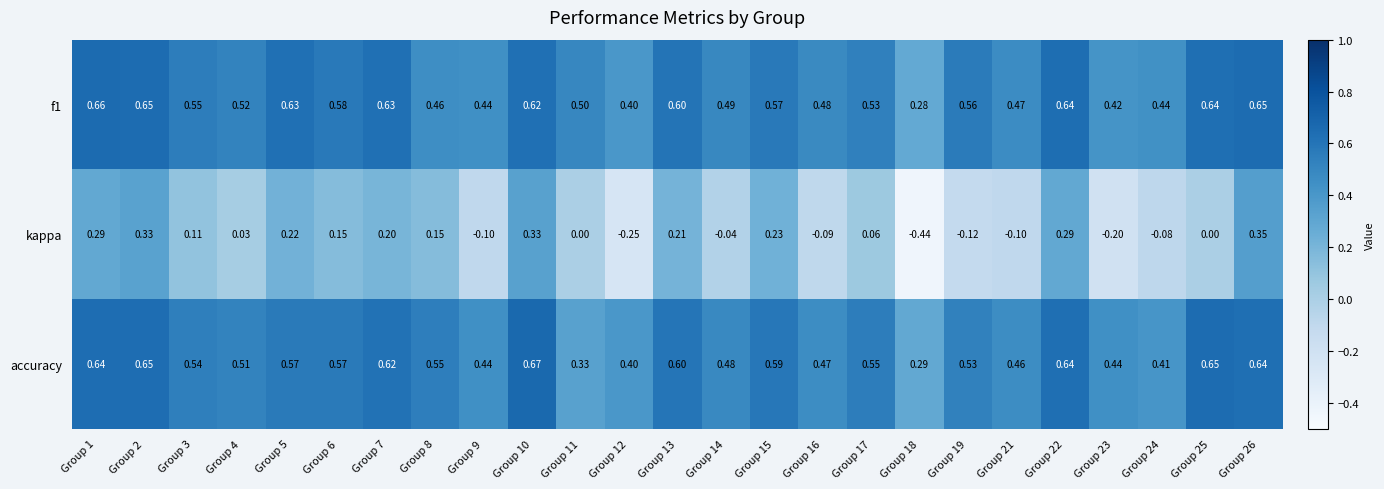

Is the value of accuracy at Group 19 greater than the value of kappa at Group 15?

Yes